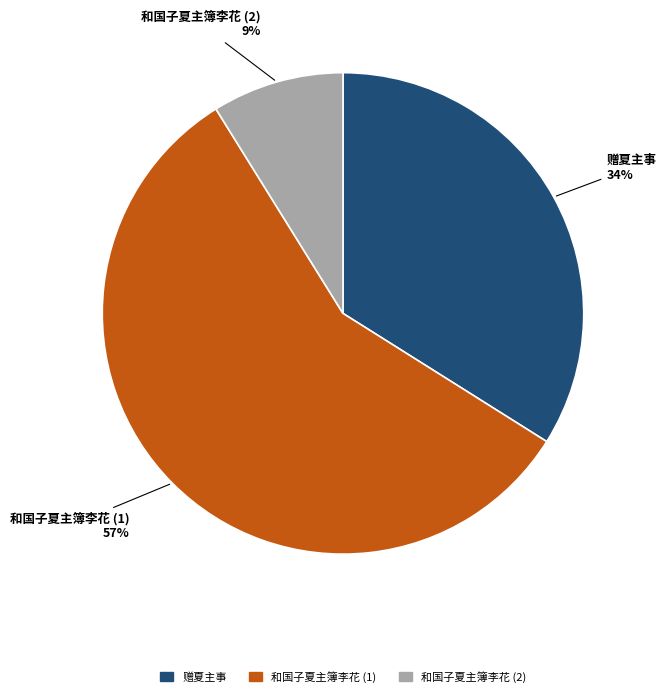

Which category accounts for the majority?

和国子夏主簿李花 (1)